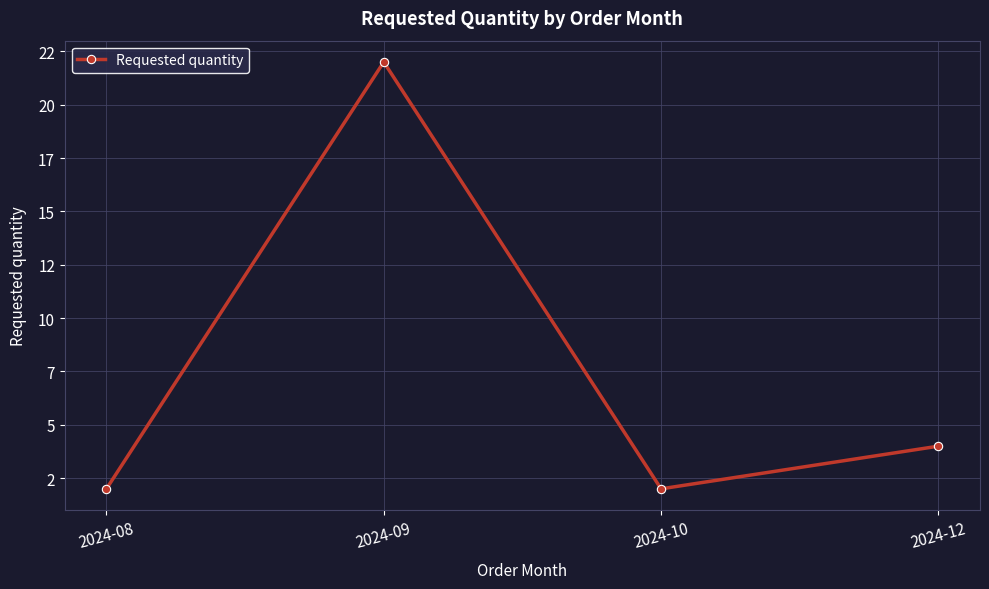

What is the sum of the values at 2024-10 and 2024-12?

6